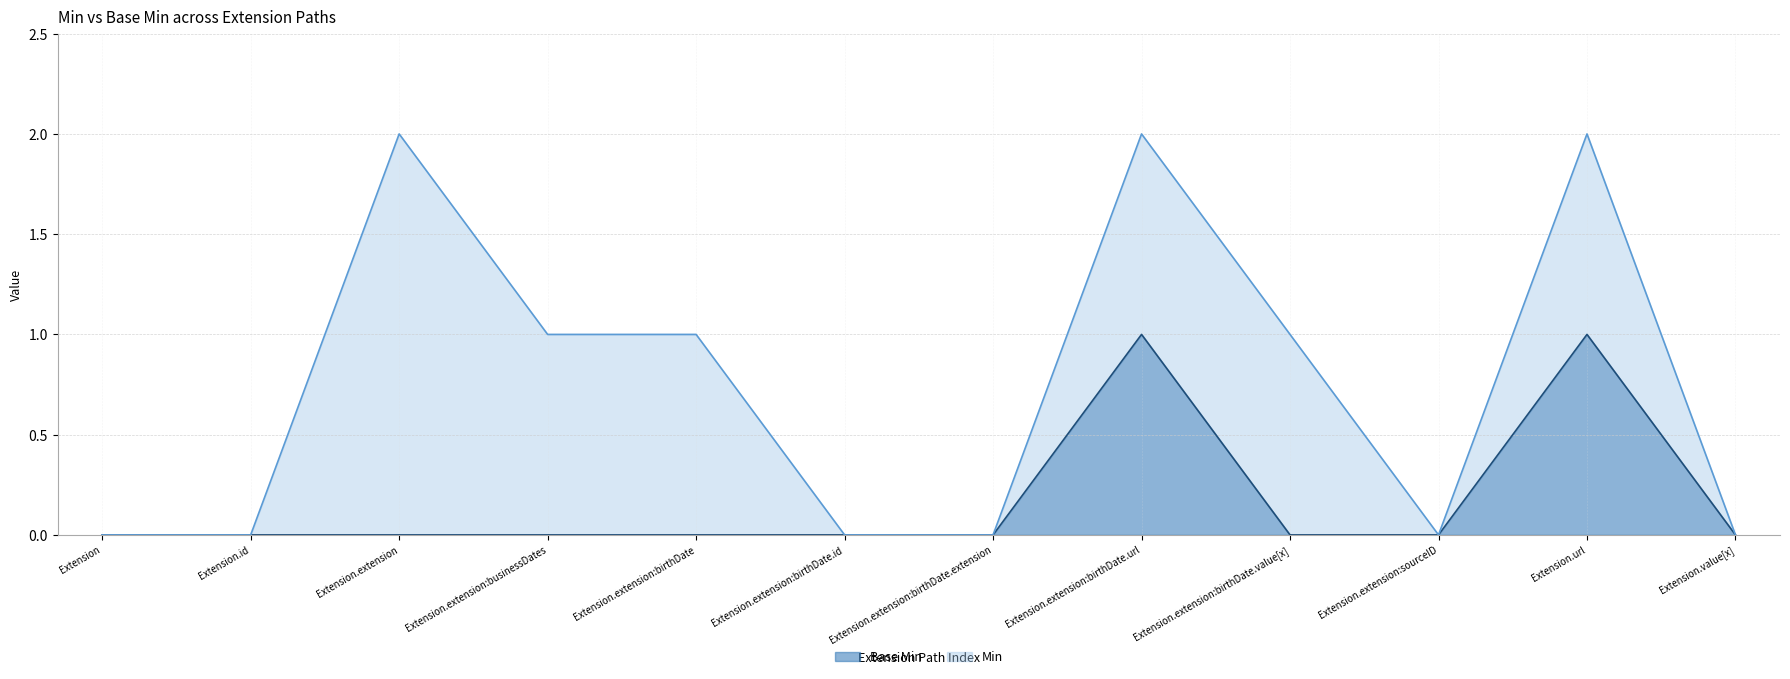

How many data points does each series have?

12